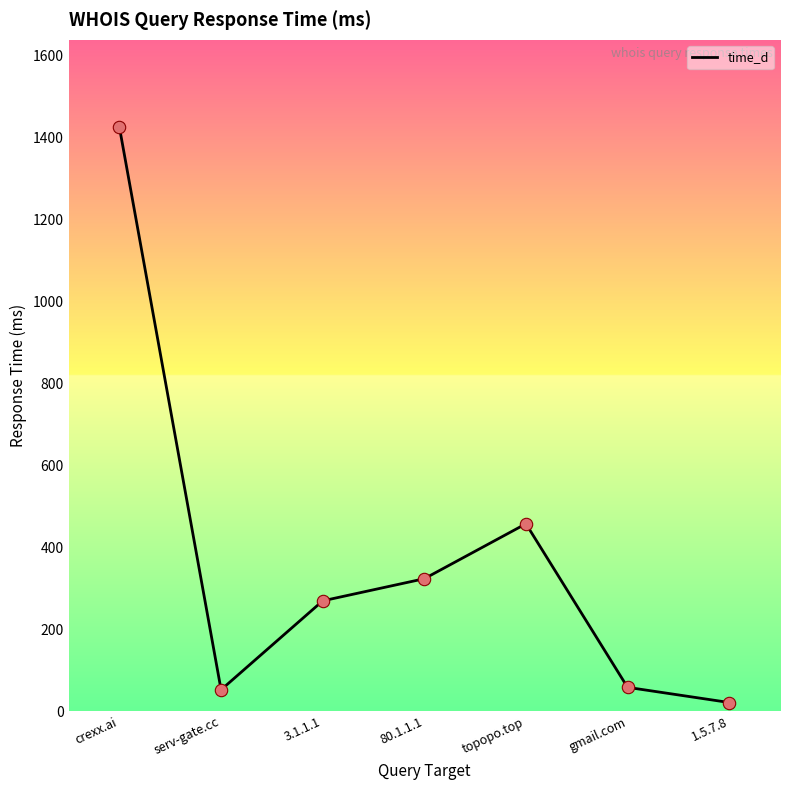

Between gmail.com and crexx.ai, which is larger?

crexx.ai